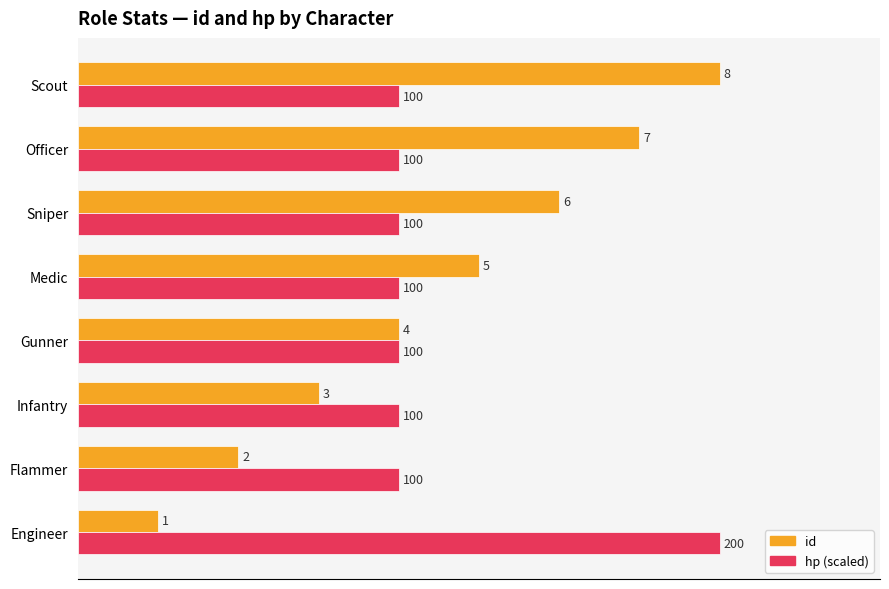

What is the spread (max minus min) of values at Engineer?

7